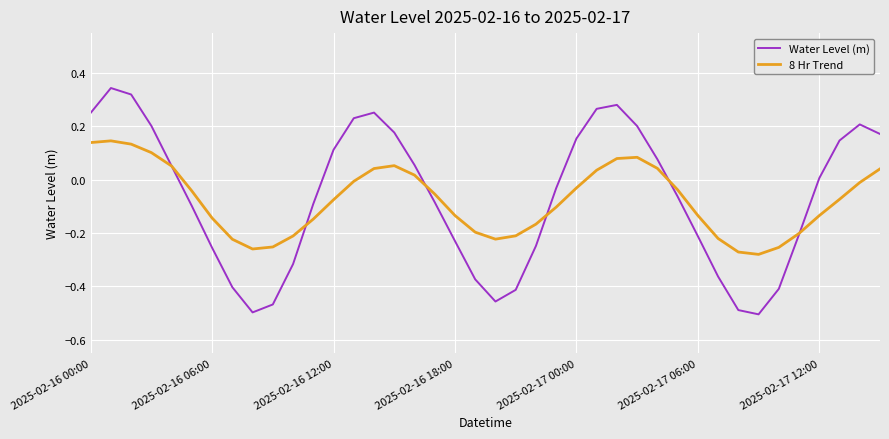

List the series in order of their peak value, highest first.

Water Level (m), 8 Hr Trend